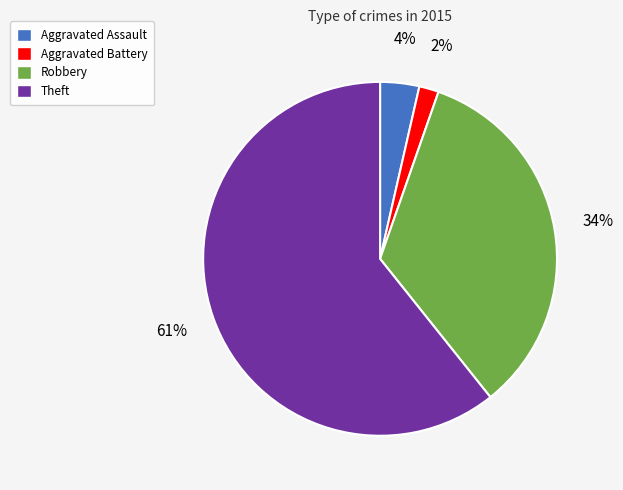

To the nearest percent, what is the average slice percentage?

25%